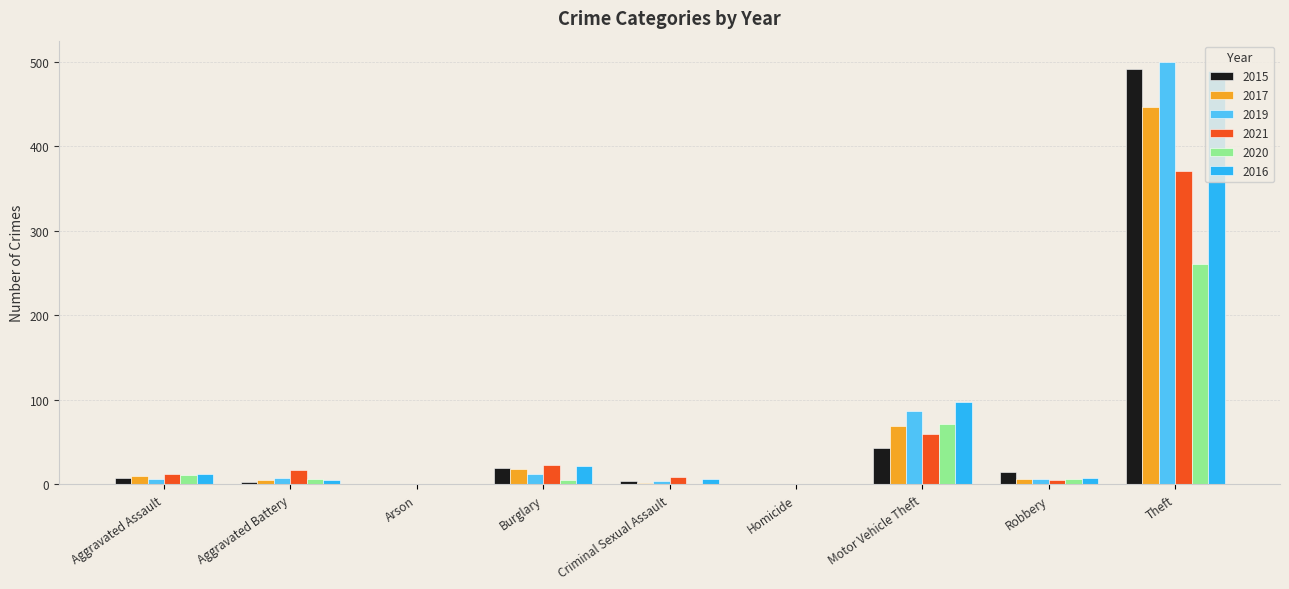

At which category is the sum across all series the highest?

Theft